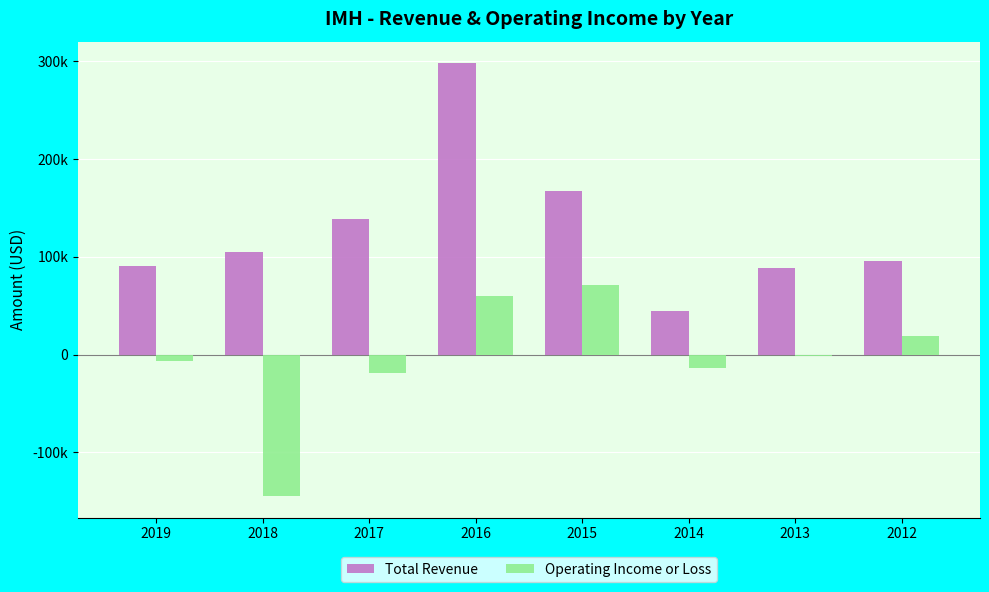

What is the minimum value shown in the chart?

-144400